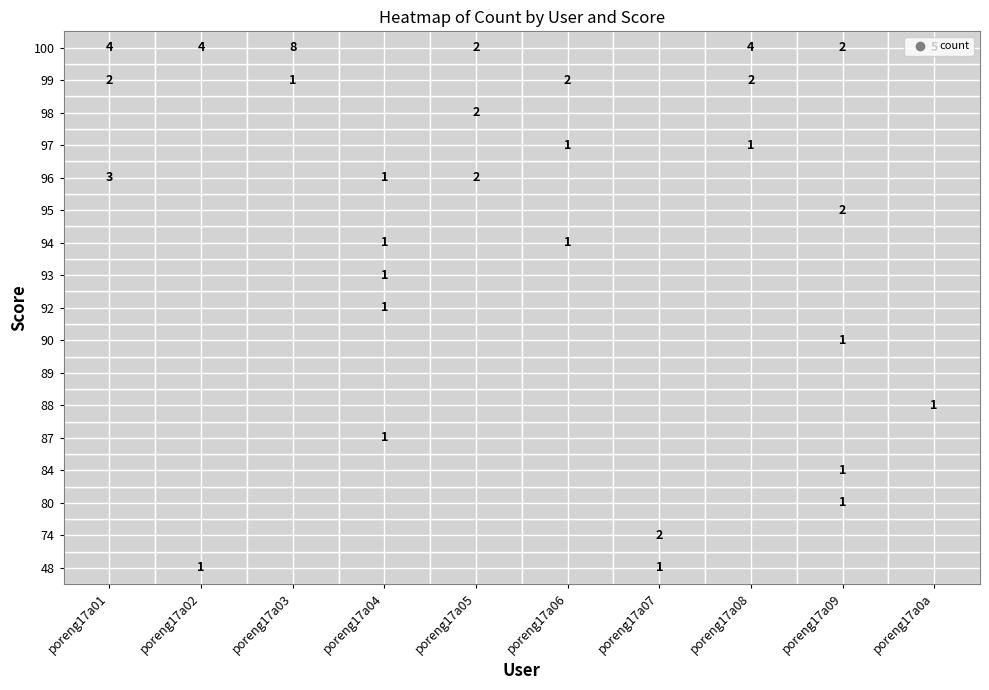

How many values in poreng17a07 are above zero?

2